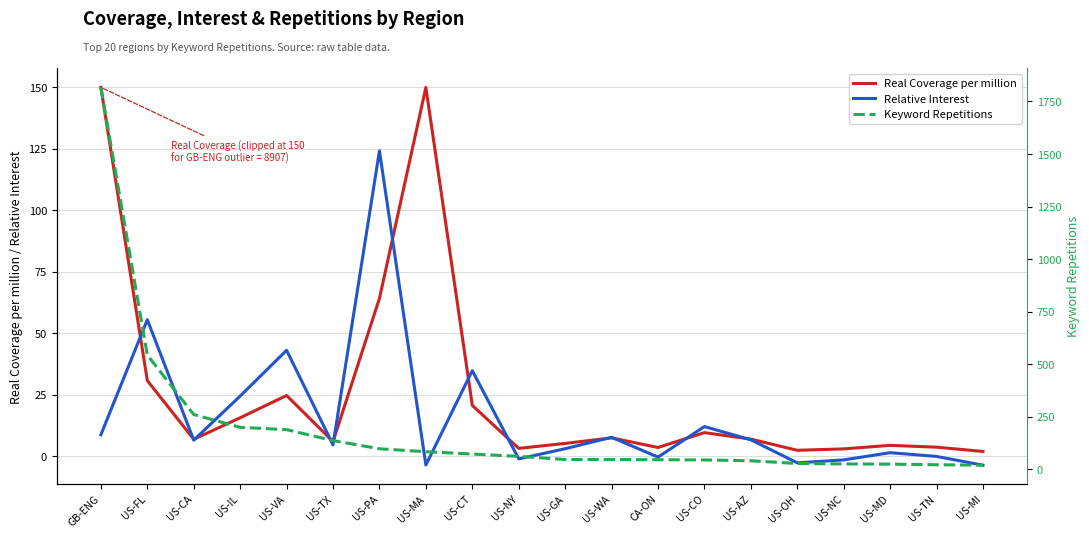

Where is Relative Interest nearest to the value 60?

US-FL